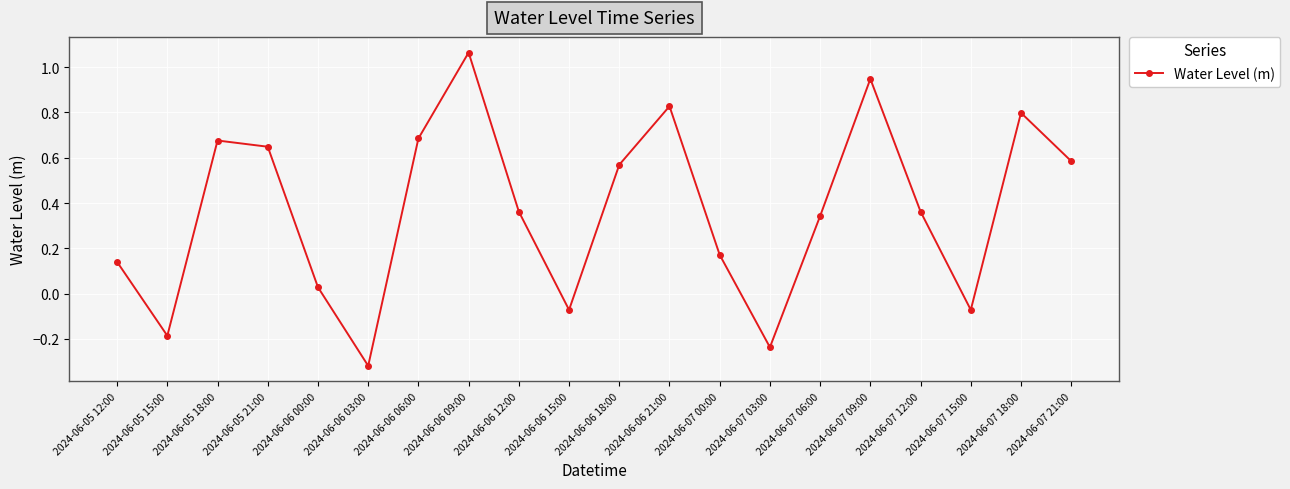

The value at 2024-06-06 09:00 is 0.5. True or false?

False